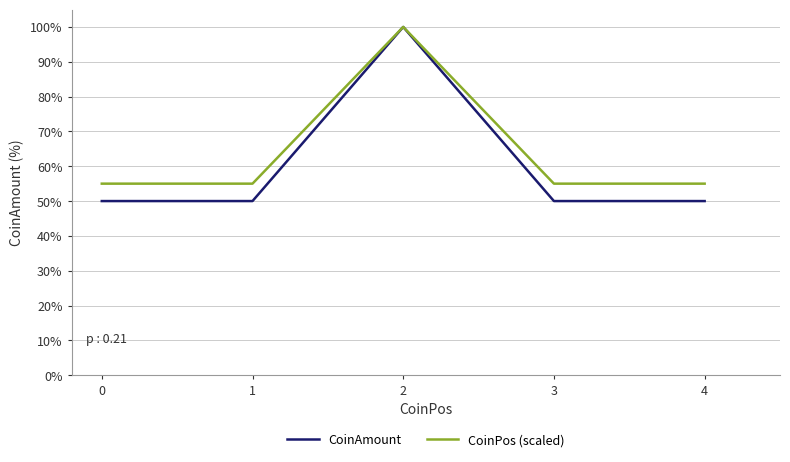

Between 0 and 1, which series saw the biggest shift?

CoinAmount